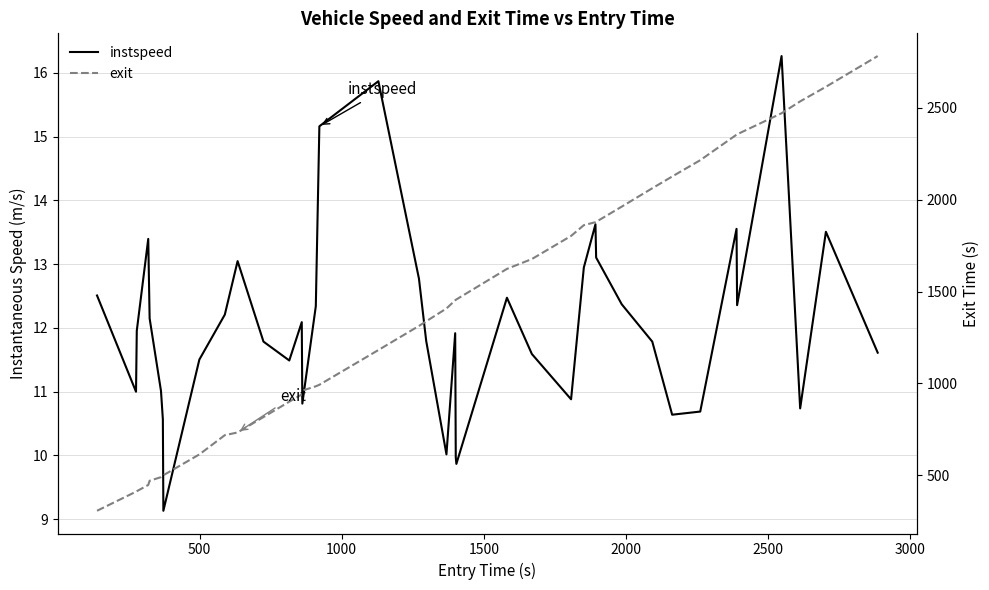

What is the maximum value shown in the chart?

16.3